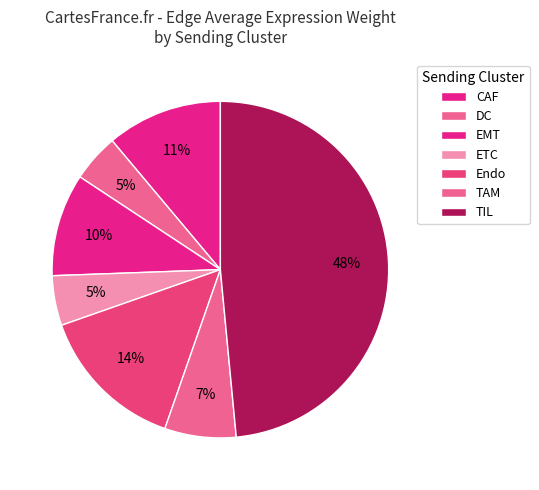

To the nearest percent, what is the average slice percentage?

14%